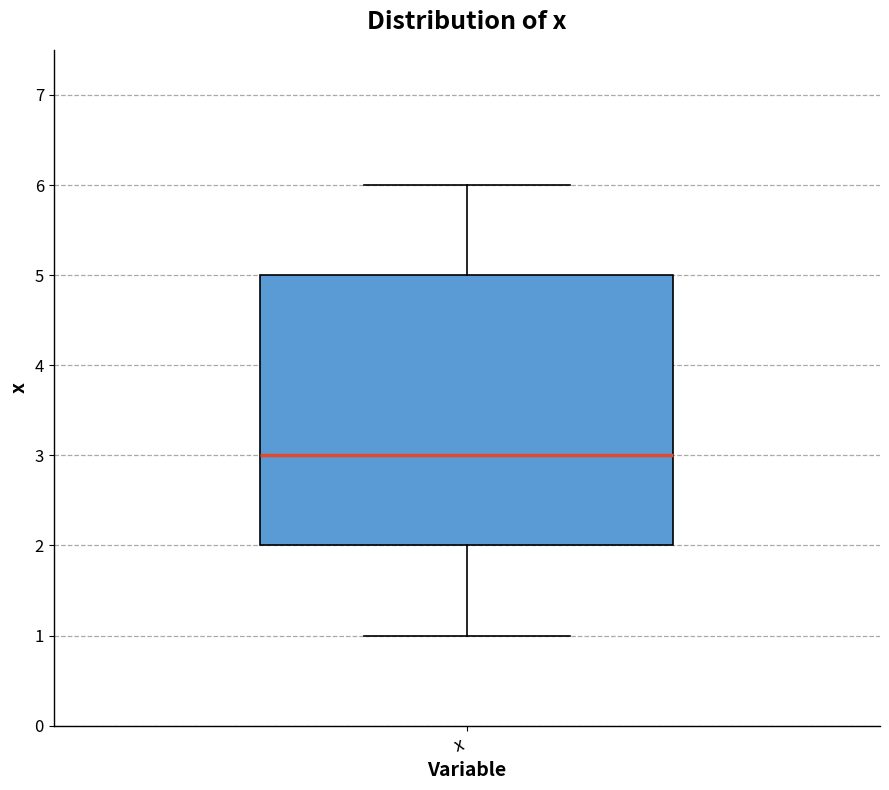

Read this box plot against the y-axis: the position of the median line, the range covered by the box, and the ends of both whiskers. The values are not printed on the chart, so give them approximately, as read against the axis.

median 3, box 2 to 5, whiskers 1 to 6